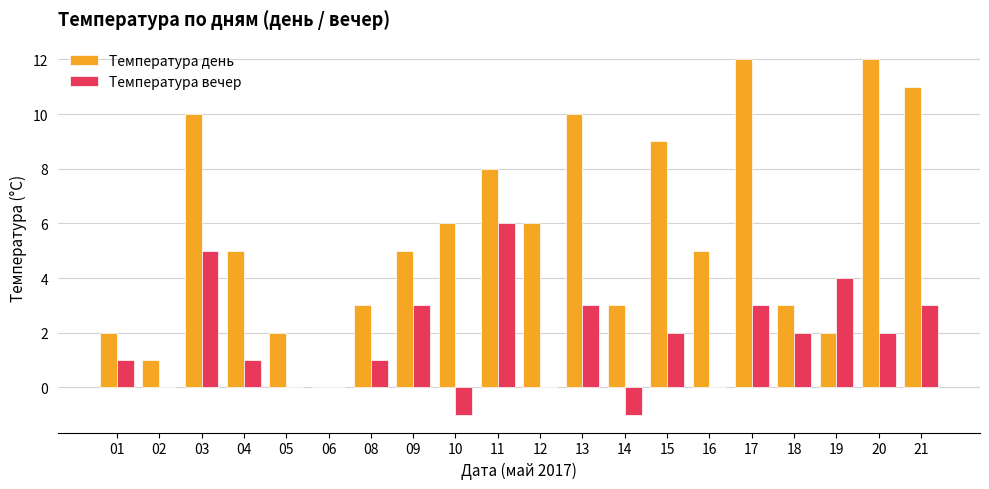

How many categories are shown in the chart?

20